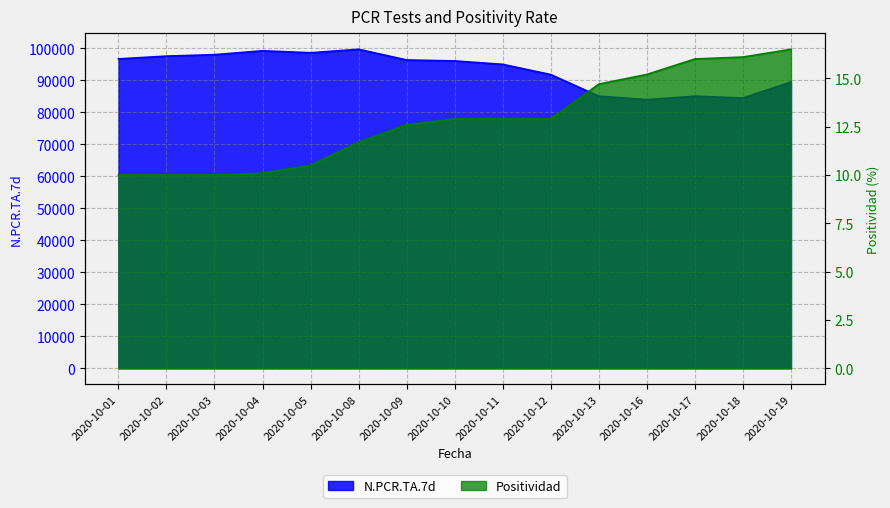

What is the minimum value for Positividad?

10.0